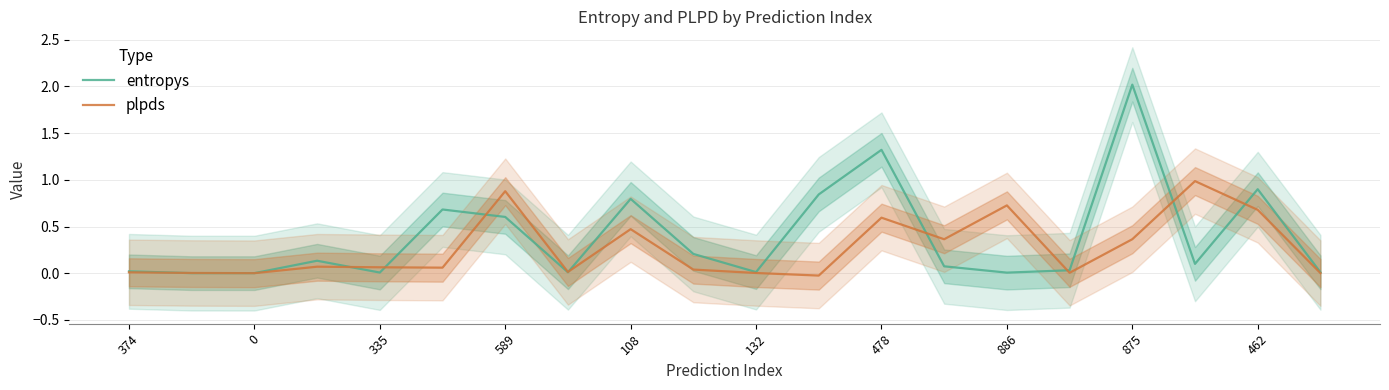

In plpds, how many points are higher than both neighbors (excluding endpoints)?

6